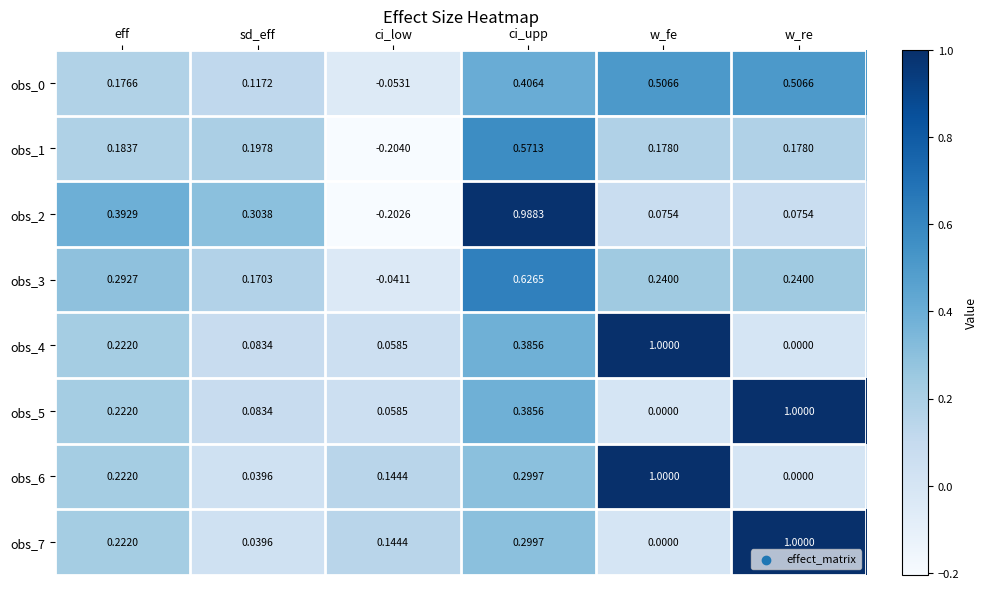

Where is obs_0 nearest to the value 0?

ci_low